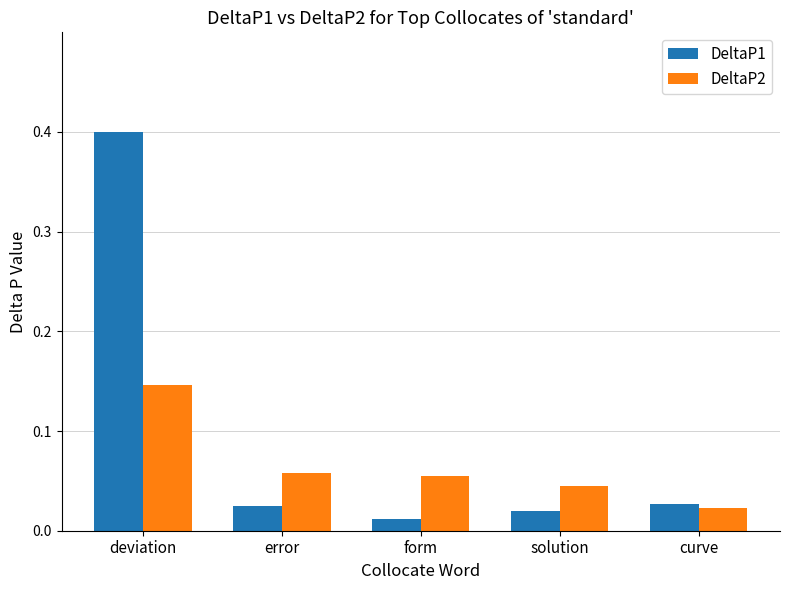

What are all the series names shown in the legend?

DeltaP1, DeltaP2